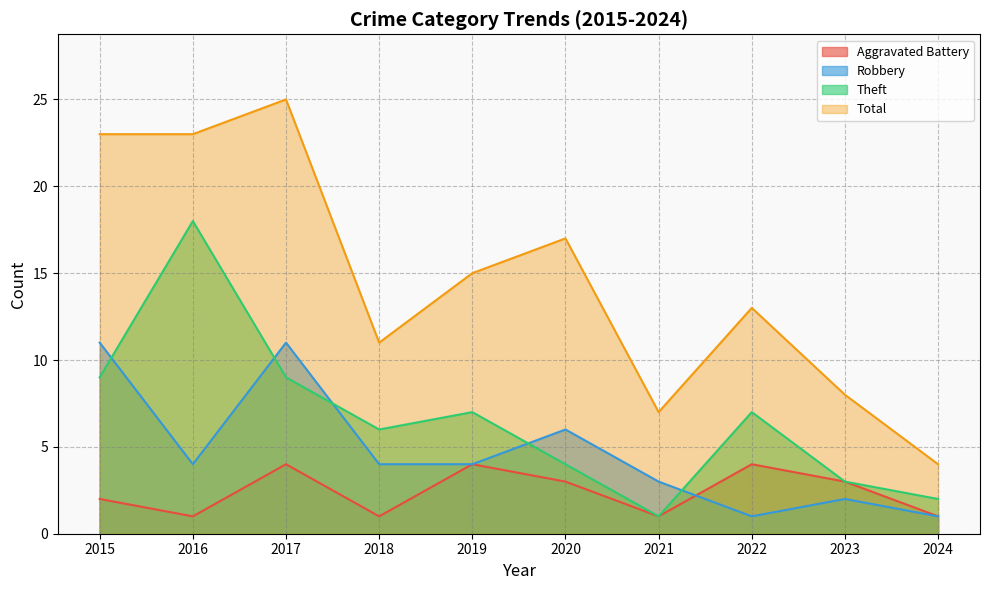

Reading left to right, list all the values displayed in this chart.

Aggravated Battery: 2015=2	2016=1	2017=4	2018=1	2019=4	2020=3	2021=1	2022=4	2023=3	2024=1
Robbery: 2015=11	2016=4	2017=11	2018=4	2019=4	2020=6	2021=3	2022=1	2023=2	2024=1
Theft: 2015=9	2016=18	2017=9	2018=6	2019=7	2020=4	2021=1	2022=7	2023=3	2024=2
Total: 2015=23	2016=23	2017=25	2018=11	2019=15	2020=17	2021=7	2022=13	2023=8	2024=4